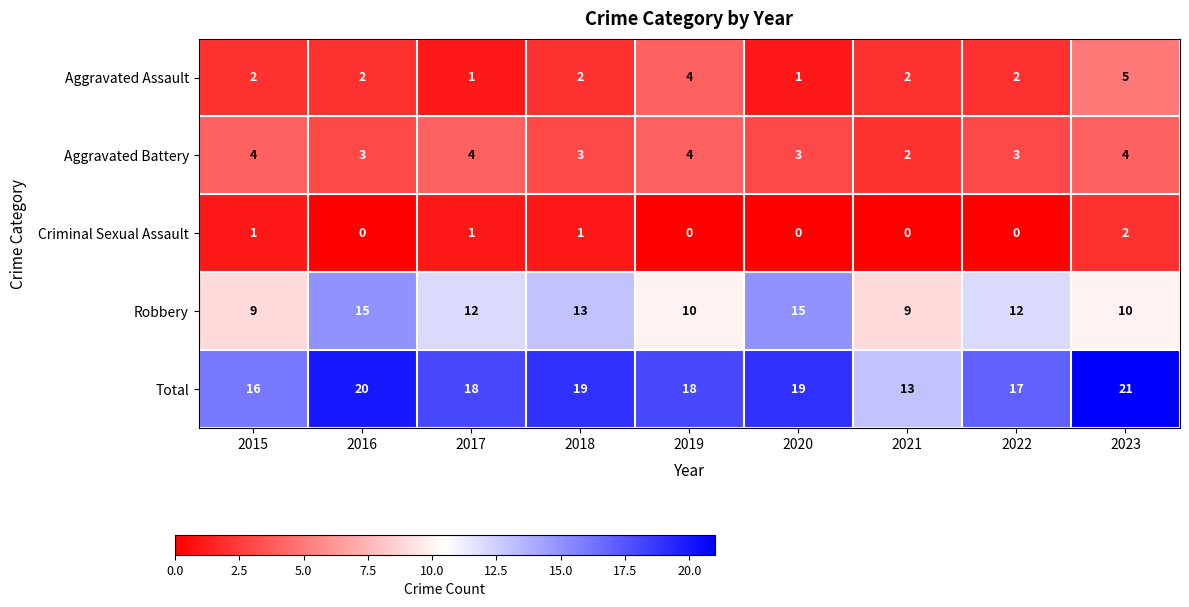

What is the sum of all Total values?

161